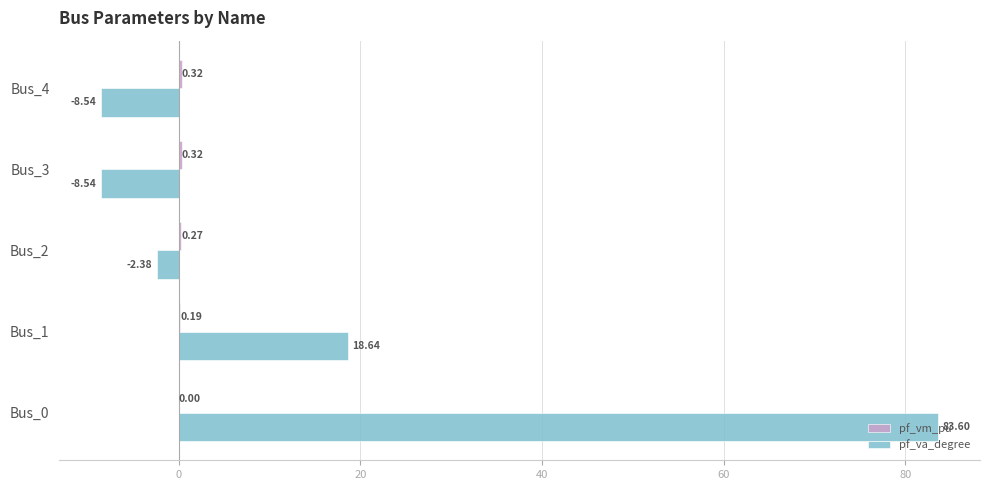

What is the total value across all series at Bus_2?

-2.1